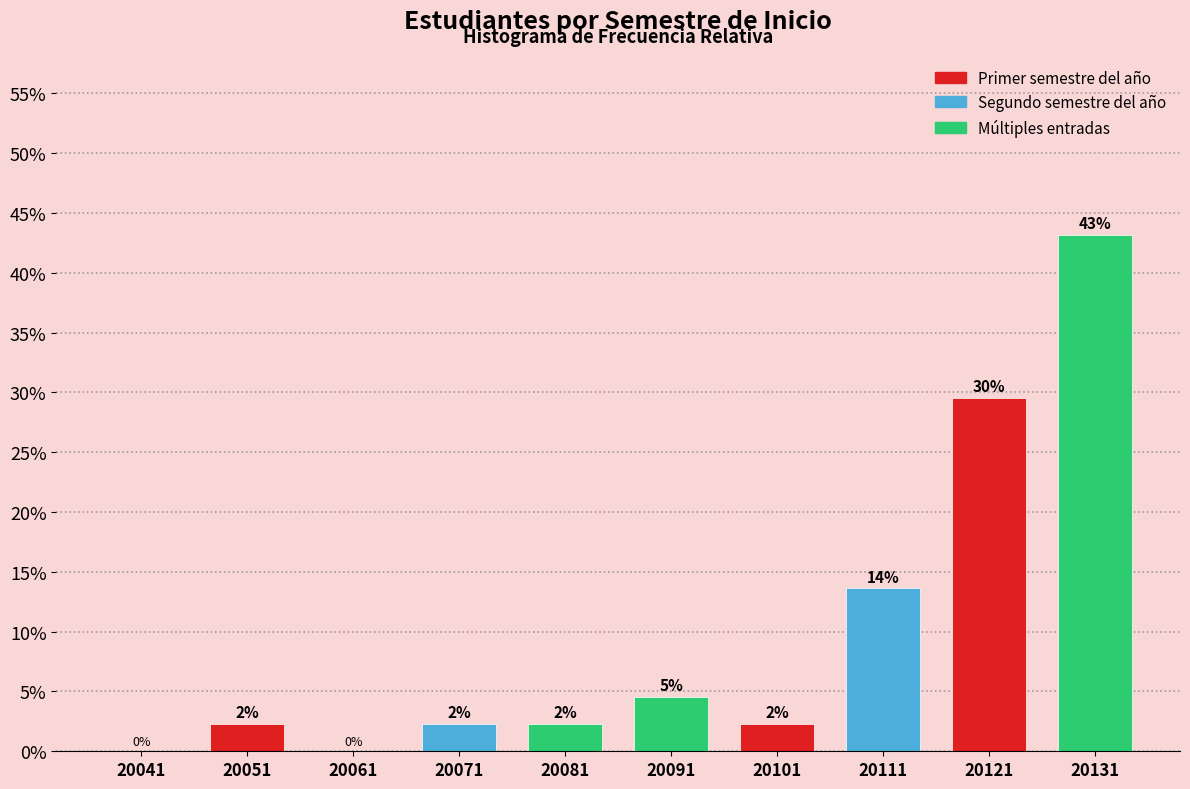

Are the bars horizontal?

No